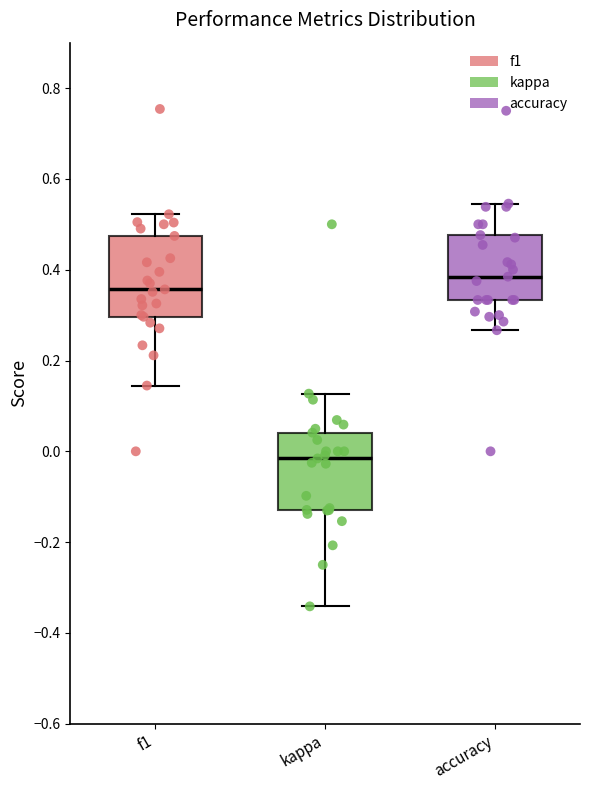

Which box's median line is the highest?

accuracy